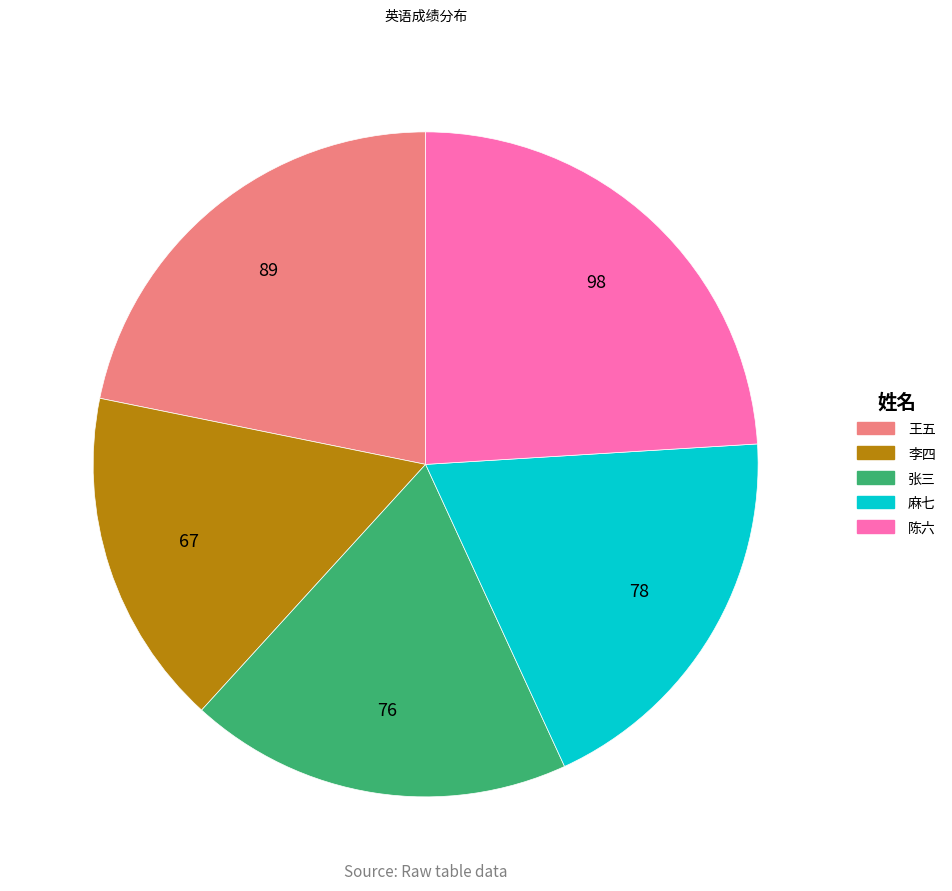

Does 王五 represent more than half of the total?

No